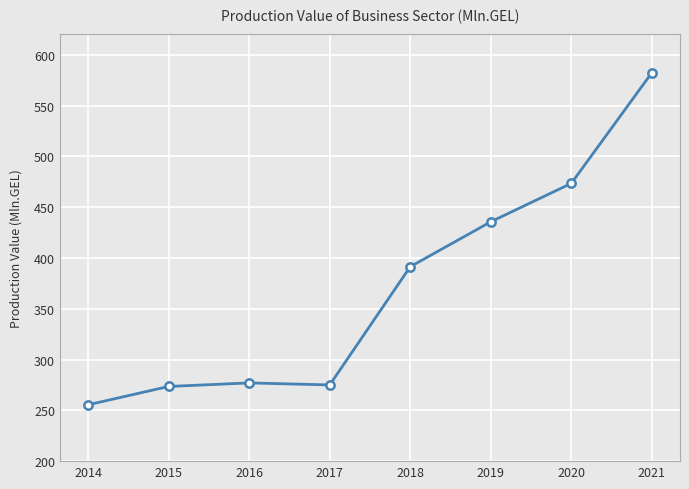

Does the chart have visible grid lines?

Yes